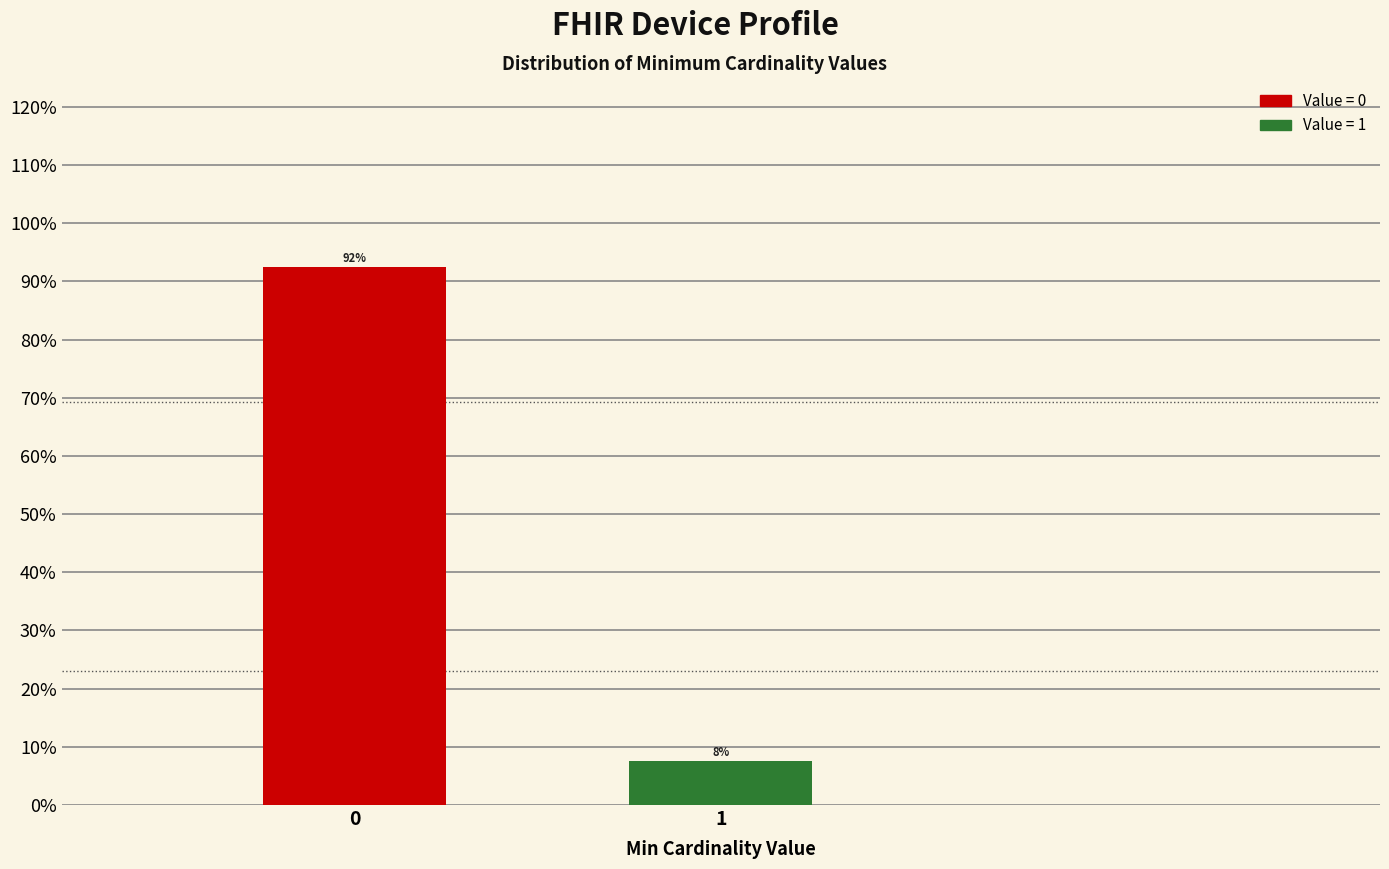

The chart shows a value of 161.0 at 0. True or false?

False